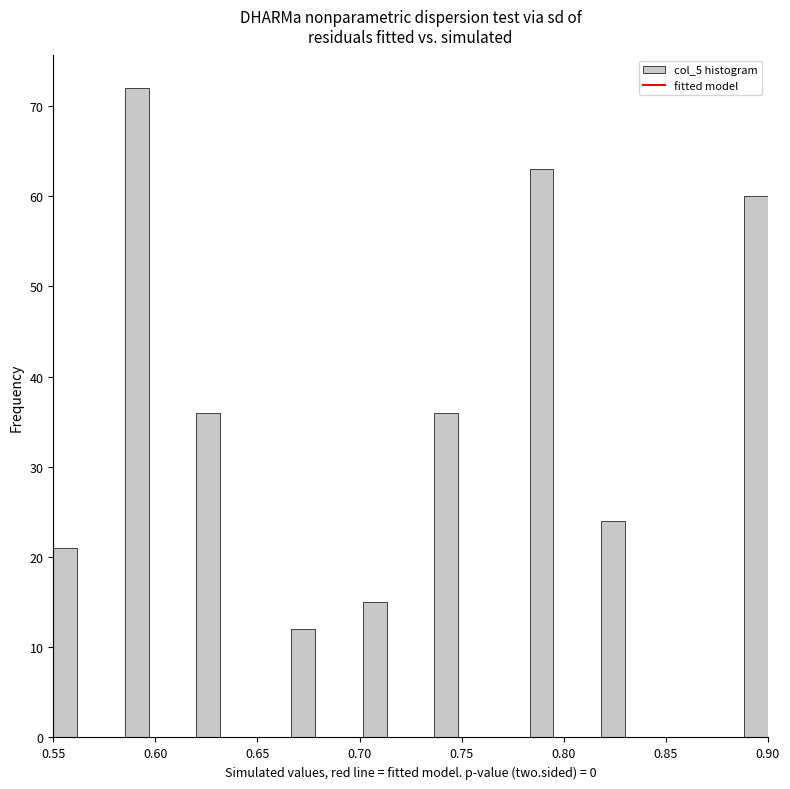

Around what value on the x-axis is the tallest bar? Give the approximate position of its centre, as read against the axis.

0.590